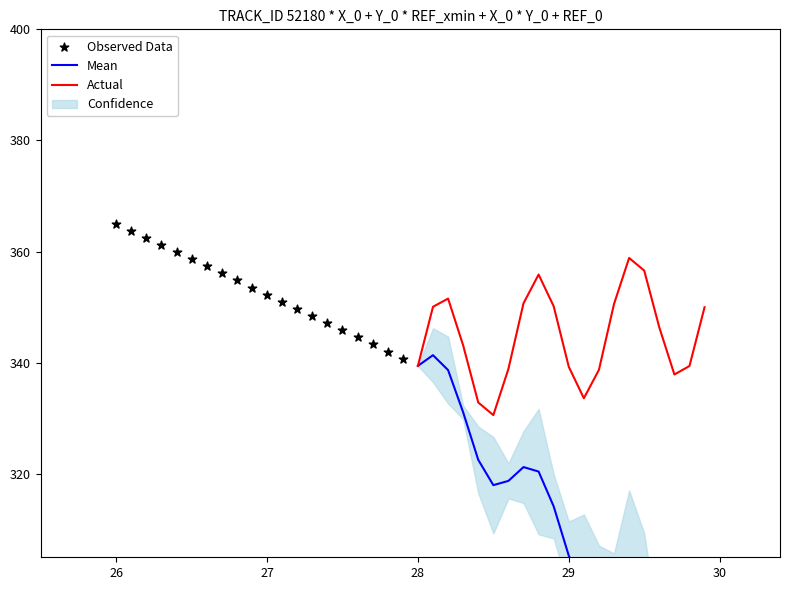

What is the lowest value of the Actual series?

330.6